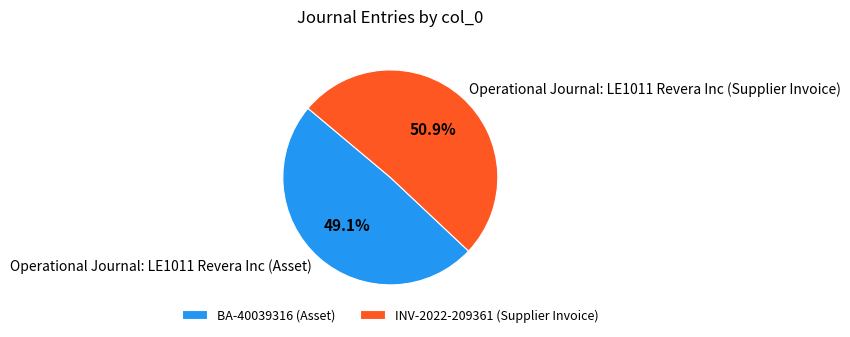

What portion of the pie excludes Operational Journal: LE1011 Revera Inc (Supplier Invoice)?

49.1%